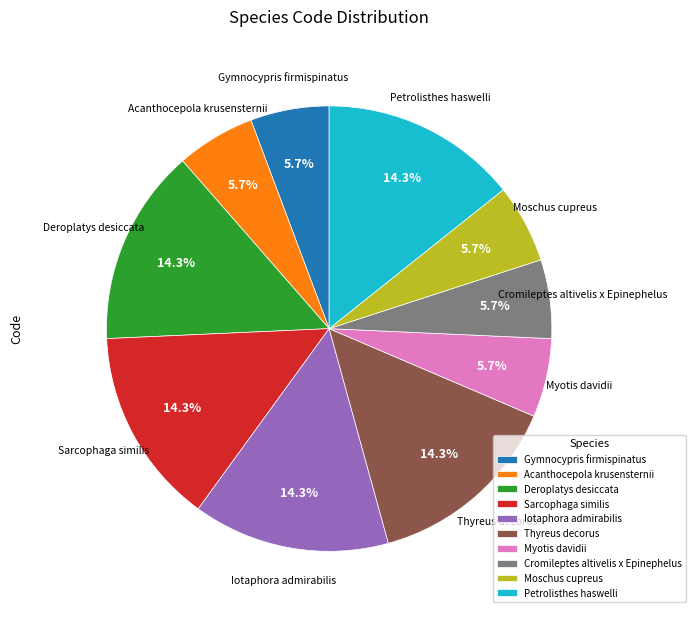

True or false: Cromileptes altivelis x Epinephelus accounts for 6% of the total.

True